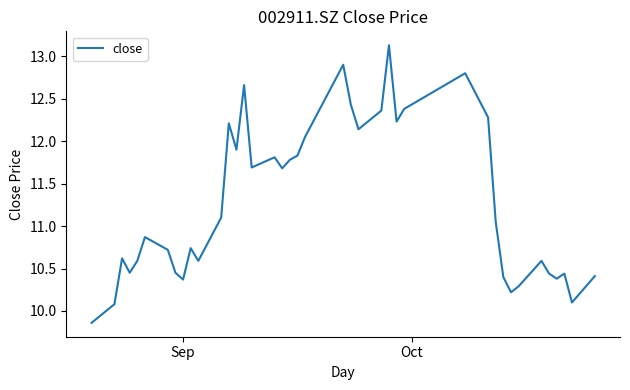

What is the difference between the maximum and minimum values?

3.3